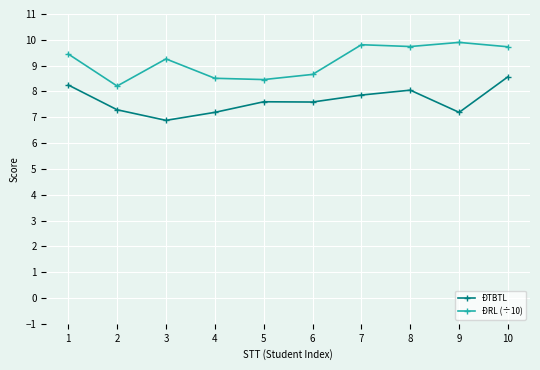

How many lines are shown in the chart?

2